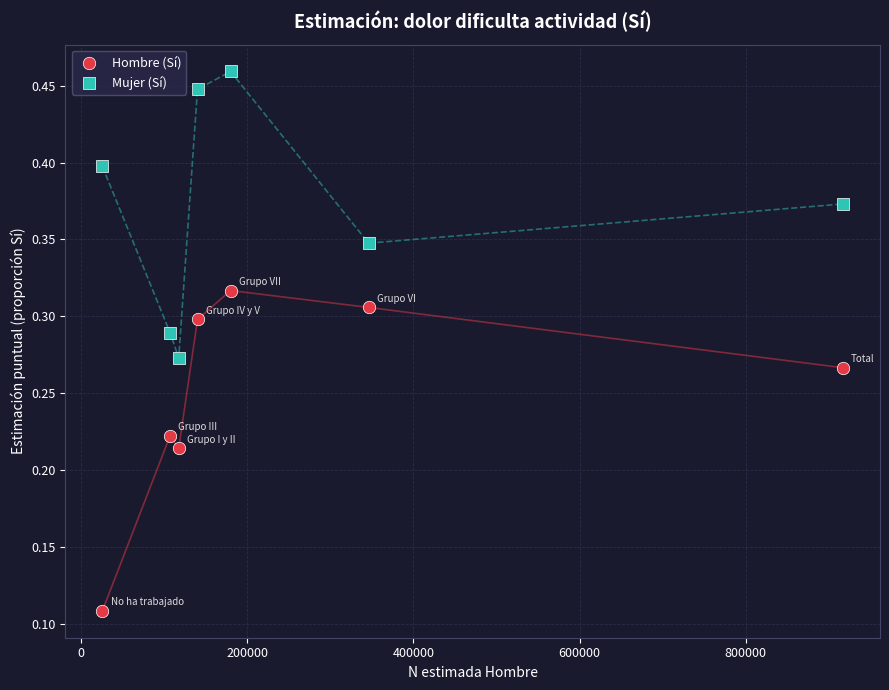

Which series reaches the maximum Y coordinate?

Mujer (Sí)